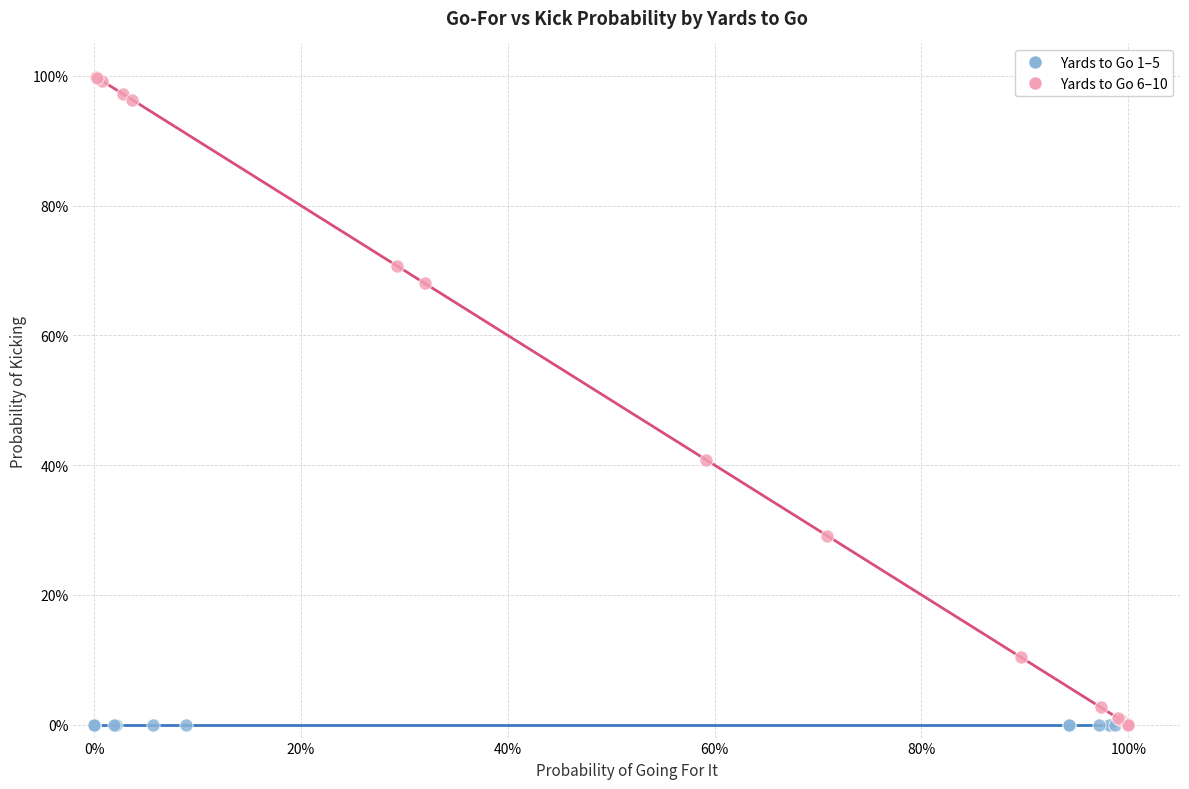

What are all the series names shown in the legend?

Yards to Go 1–5, Yards to Go 6–10